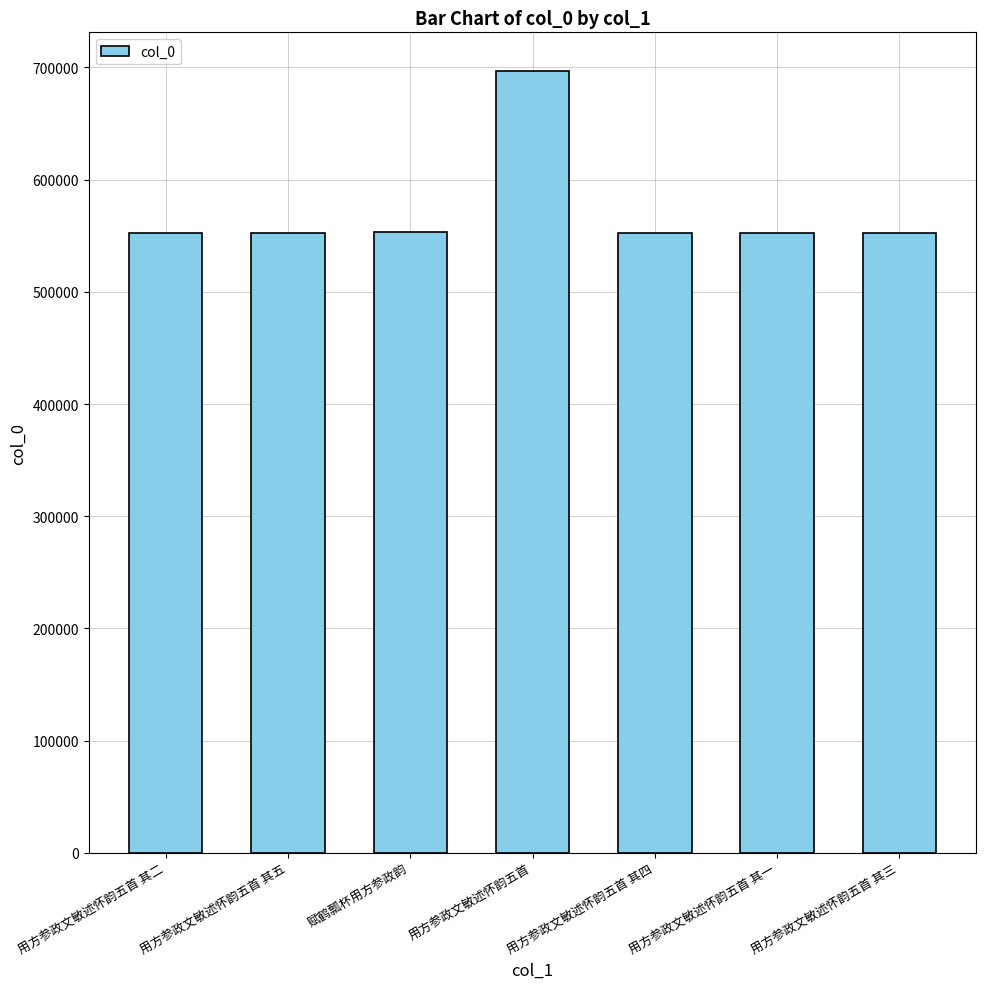

What is the change in value from 赋鹤瓢杯用方参政韵 to 用方参政文敏述怀韵五首?

+143372